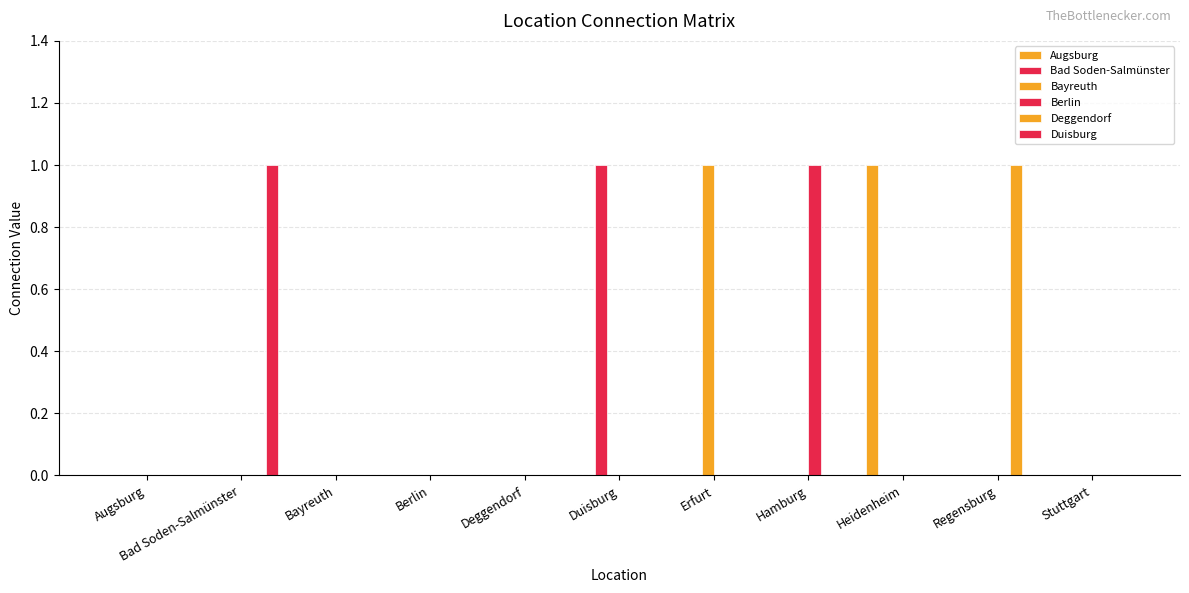

Which series has the largest range (max minus min)?

Augsburg